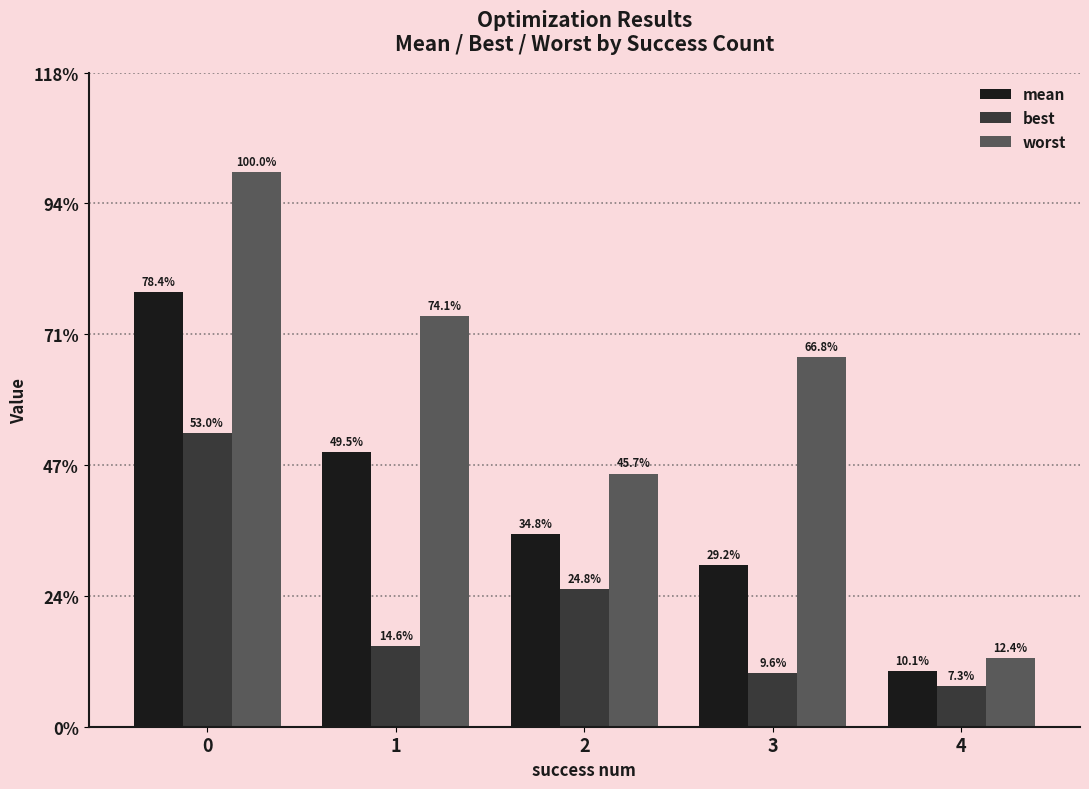

What are all the series names shown in the legend?

mean, best, worst